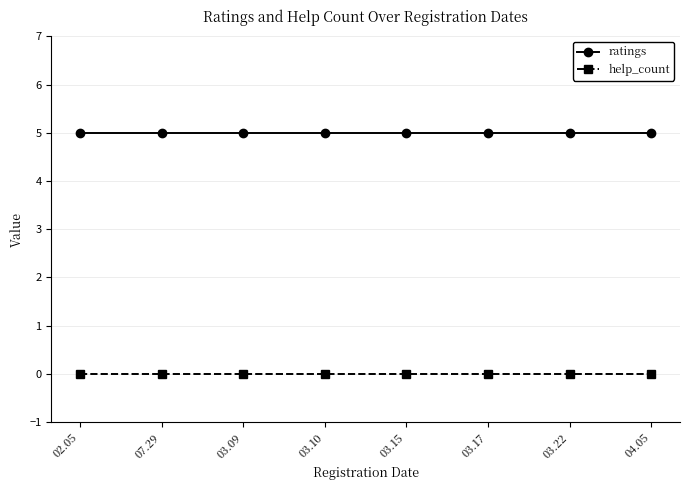

How many distinct data groups are displayed?

2